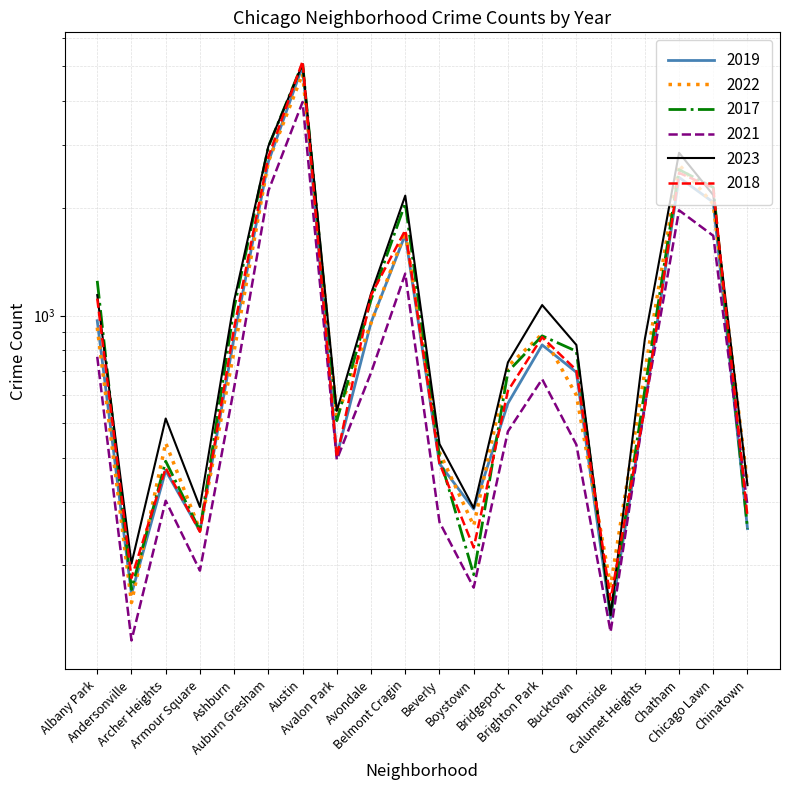

Where is the first local maximum for 2017?

Archer Heights